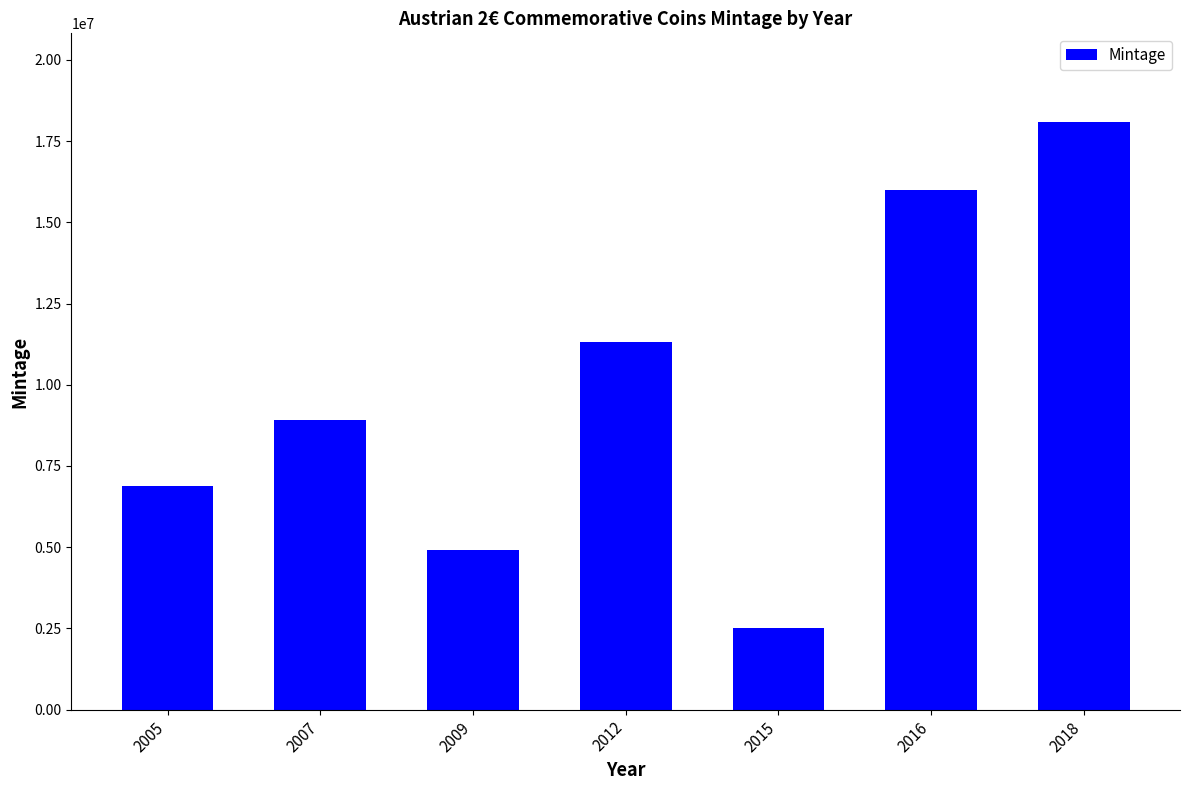

What is the maximum value shown in the chart?

18100100